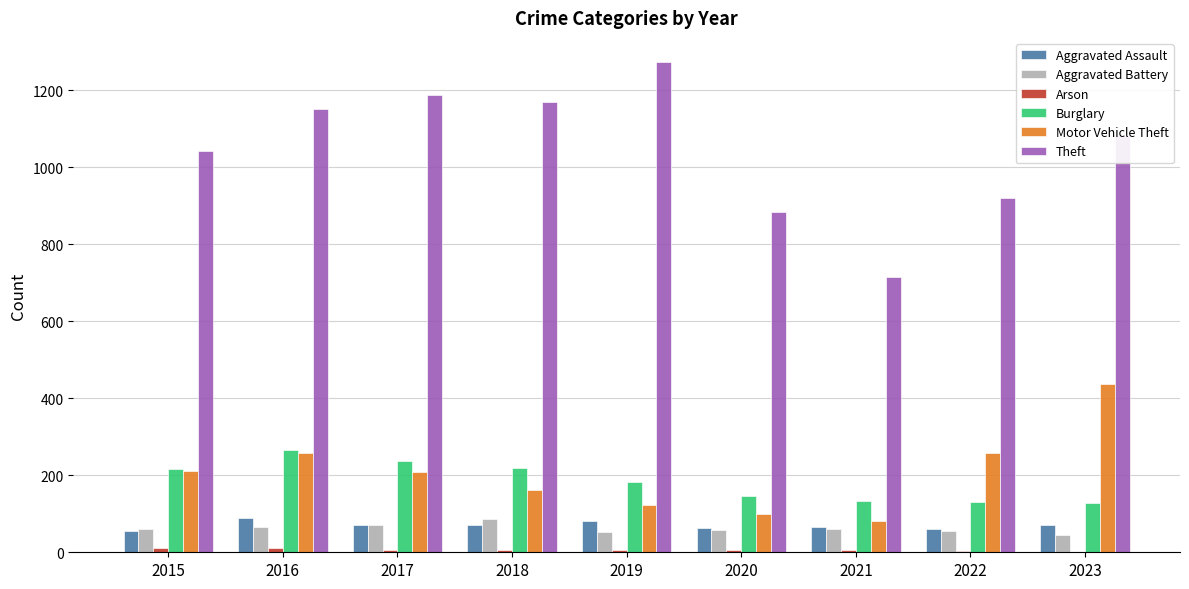

What is the total value across all series at 2019?

1715